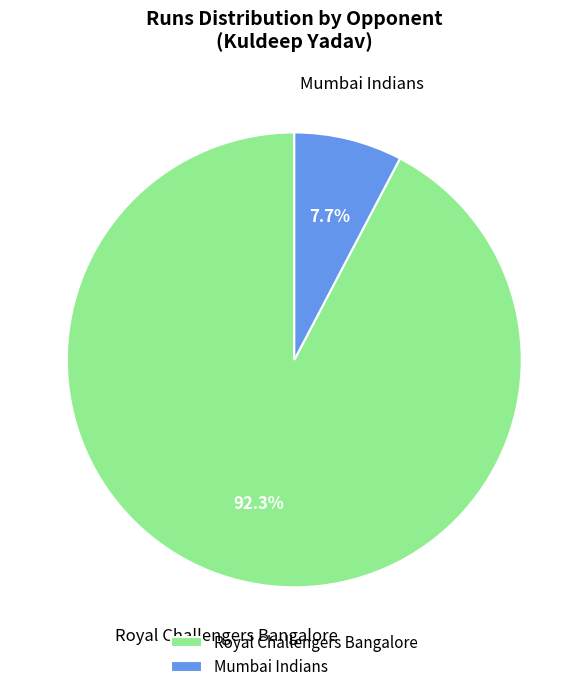

Count the number of slices in the pie.

2